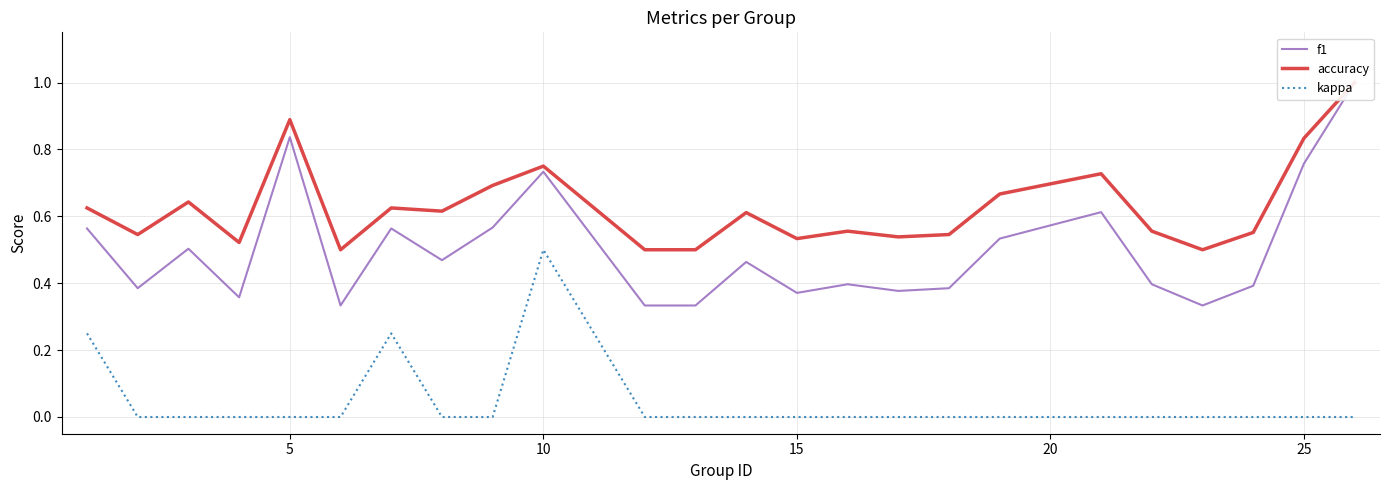

What is the value of the accuracy point at the 23rd from the left?

0.8